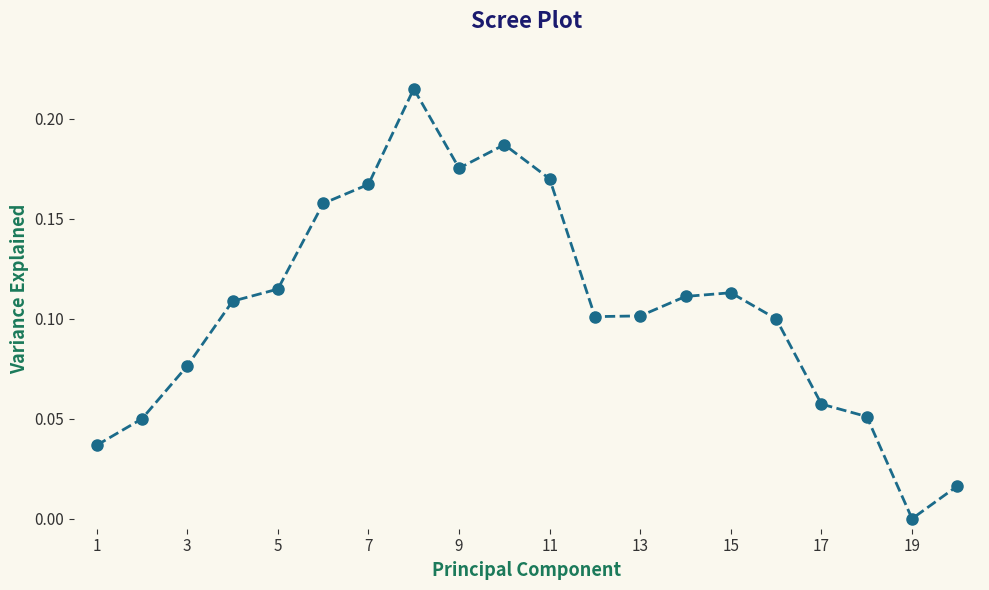

What is the sum of all values?

2.1